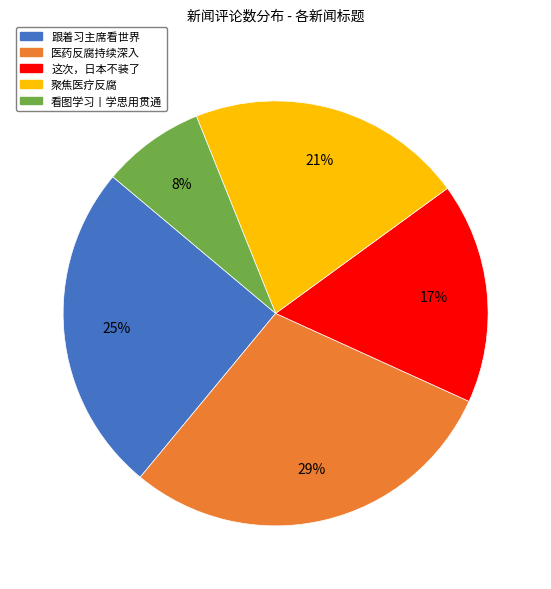

Between 跟着习主席看世界 and 医药反腐持续深入, which is larger?

医药反腐持续深入